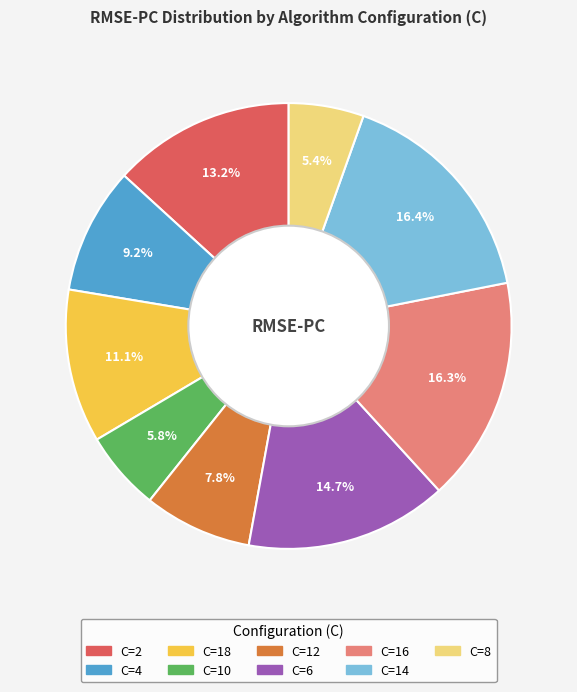

Is there any slice that represents more than half of the pie?

No